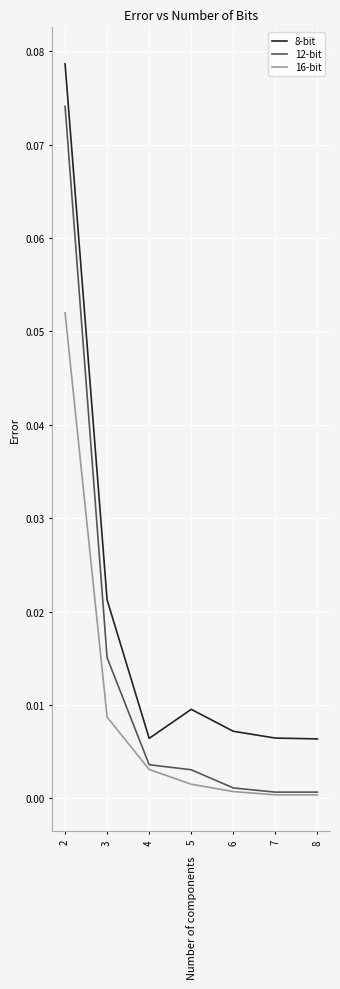

True or false: 8-bit and 12-bit cross at least once.

False